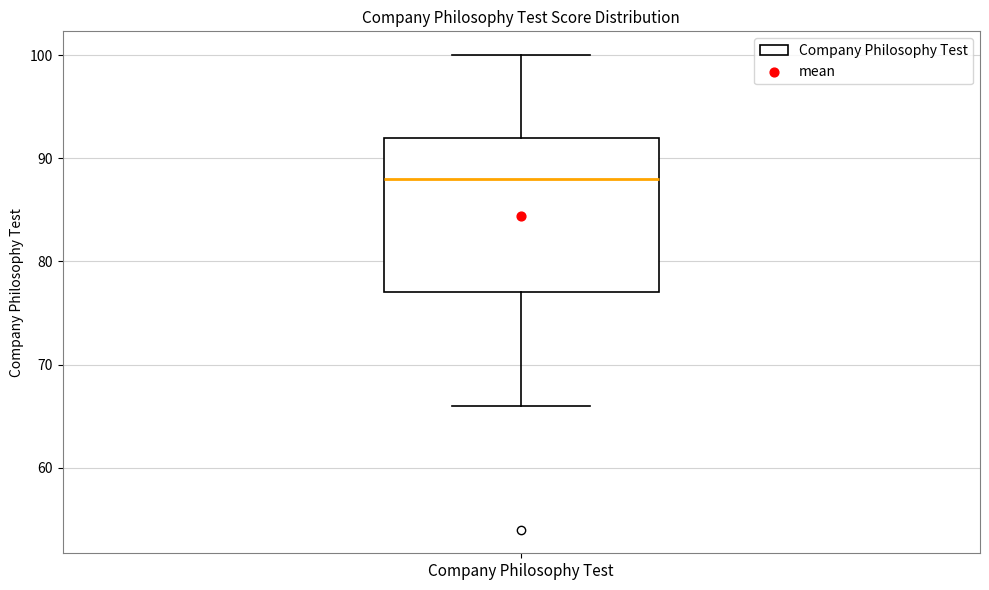

Transcribe this box plot: give where the median line is, the range the box spans, and where the two whiskers end, as read against the y-axis. The values are not printed on the chart, so give them approximately, as read against the axis.

median 88, box 77 to 92, whiskers 66 to 100